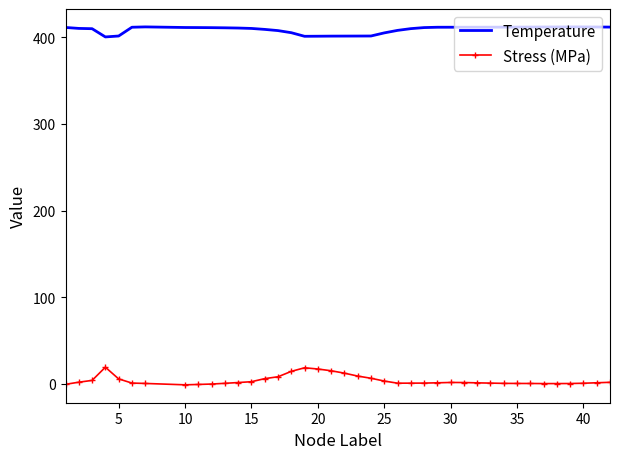

True or false: Stress (MPa) and Temperature cross at least once.

False